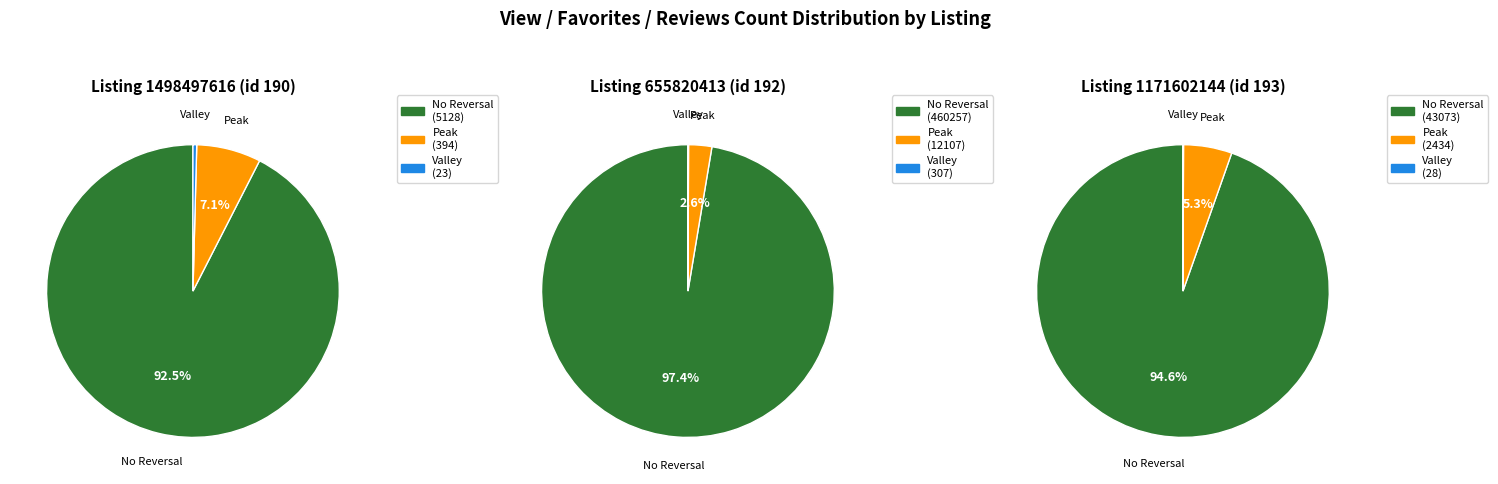

Count the number of slices in the pie.

3